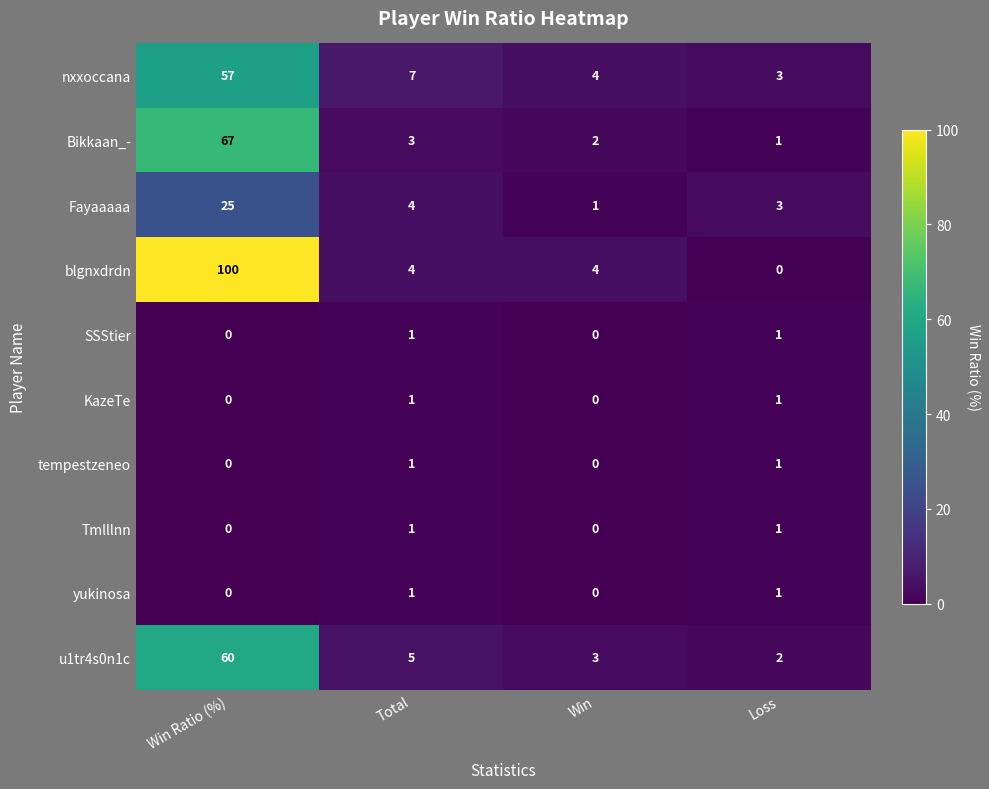

How many values in the KazeTe series are below 1?

2